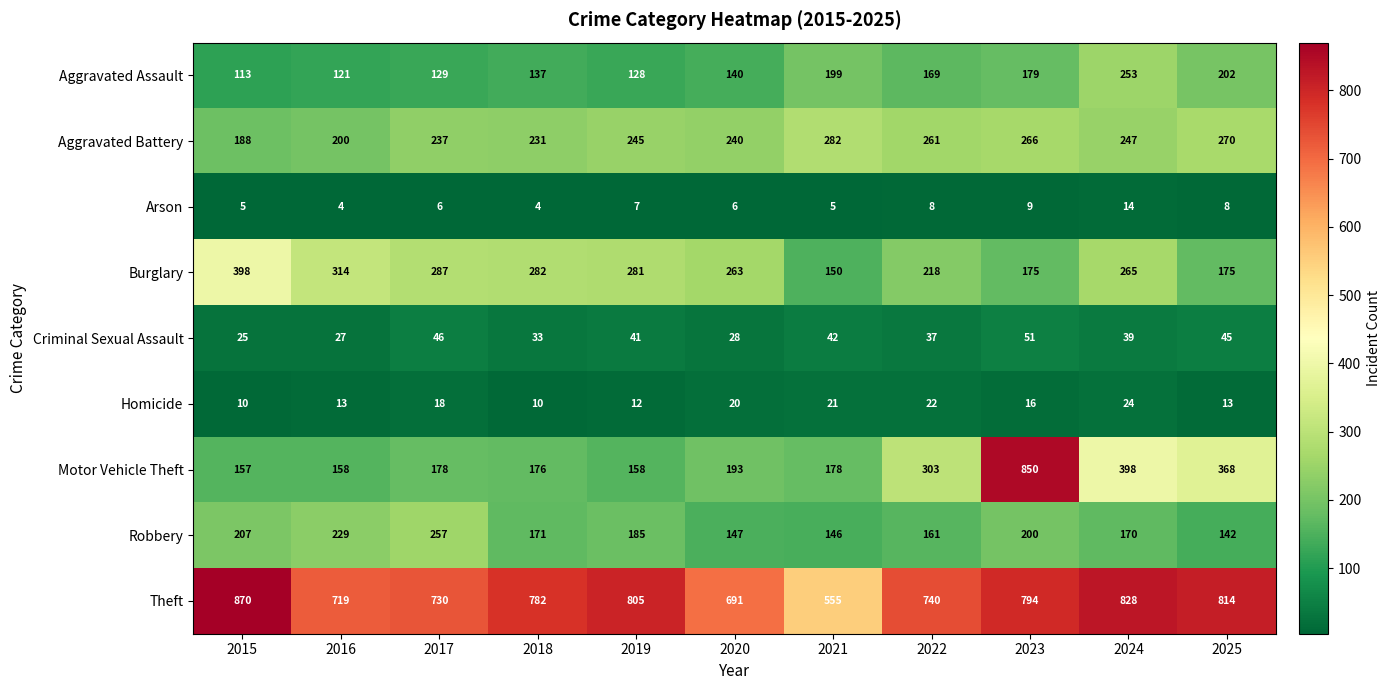

Where is Burglary nearest to the value 274?

2019